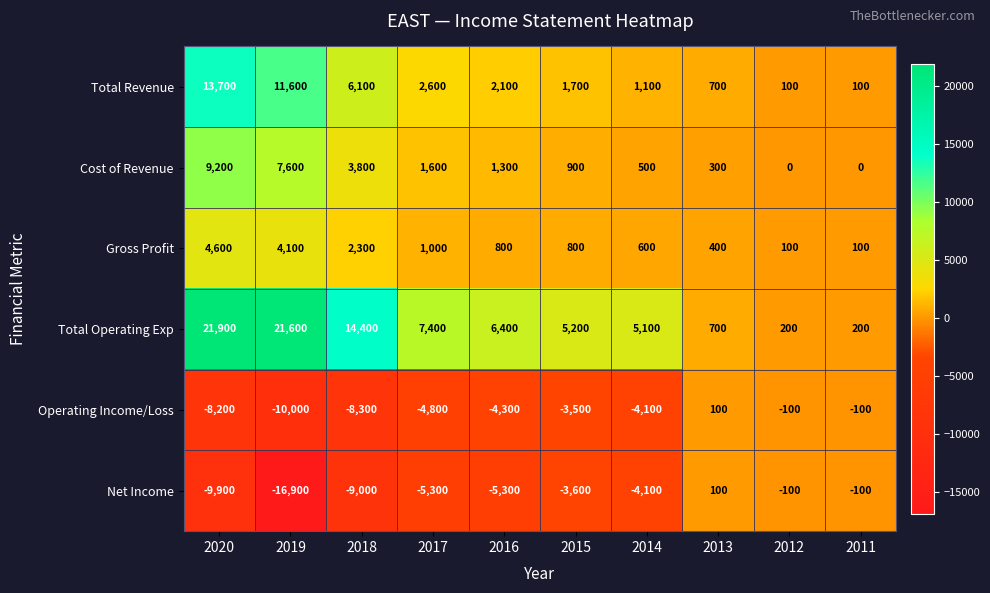

True or false: Cost of Revenue has a value of 1859 at 2016.

False